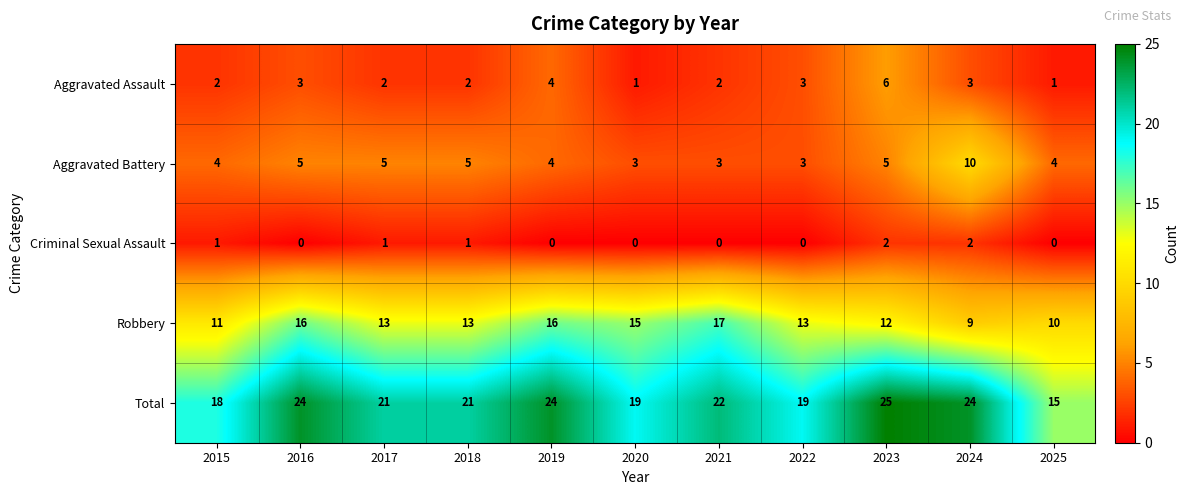

Rank the series by their maximum value, from lowest to highest.

Criminal Sexual Assault, Aggravated Assault, Aggravated Battery, Robbery, Total